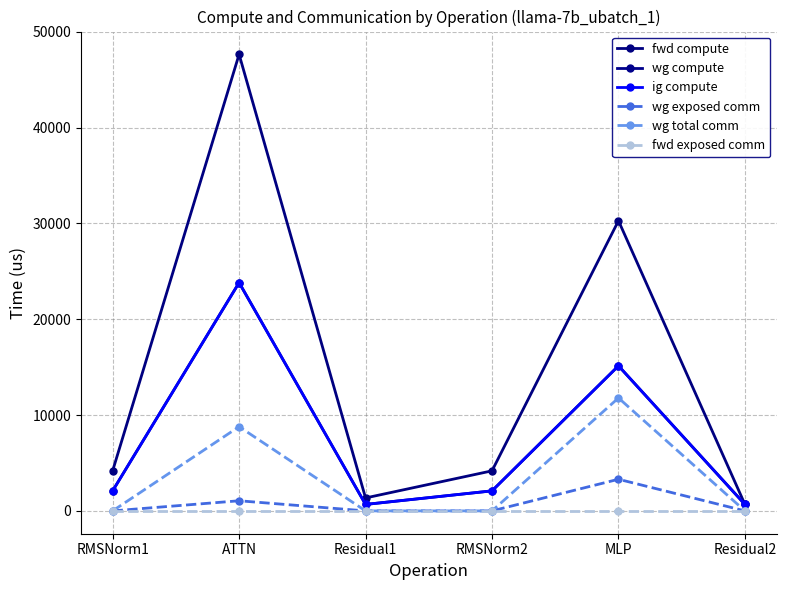

True or false: fwd exposed comm and fwd compute intersect in this chart.

False